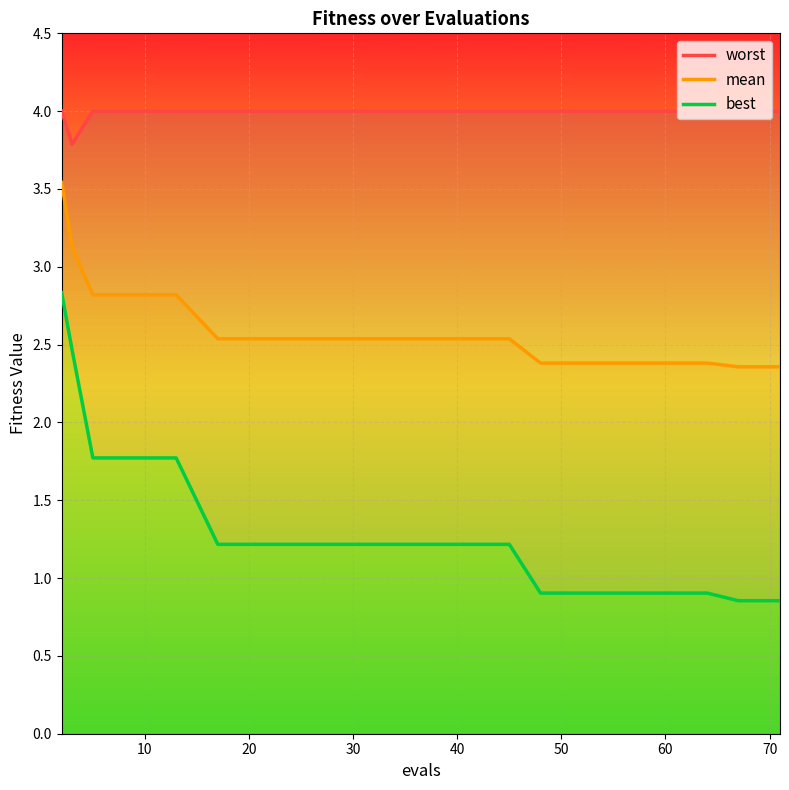

What is the maximum value for mean?

3.5